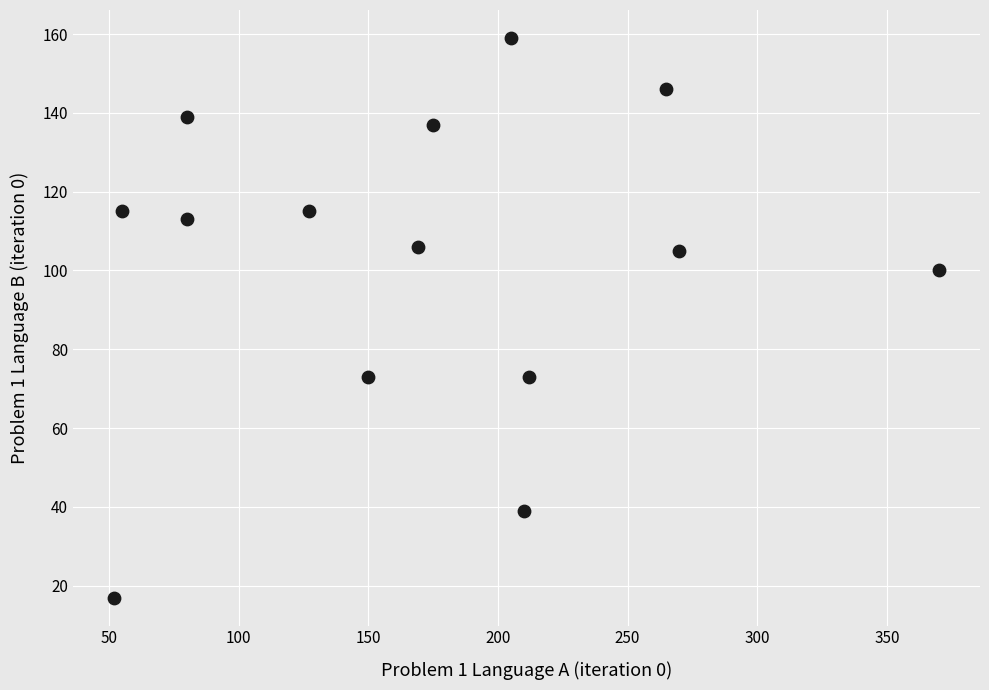

What is the range of Y values (max minus min)?

142